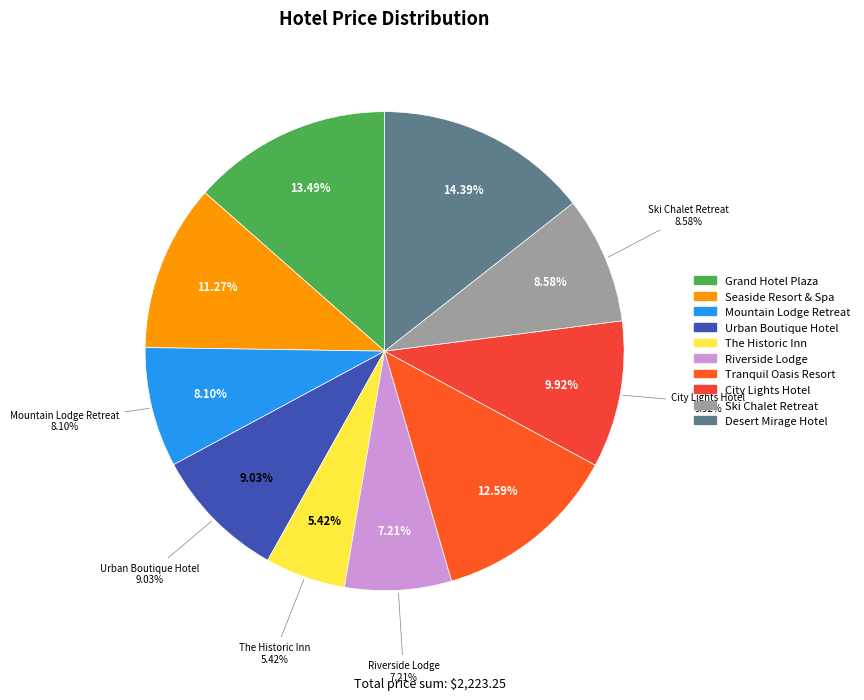

Is it true that The Historic Inn is 1% of the pie?

False